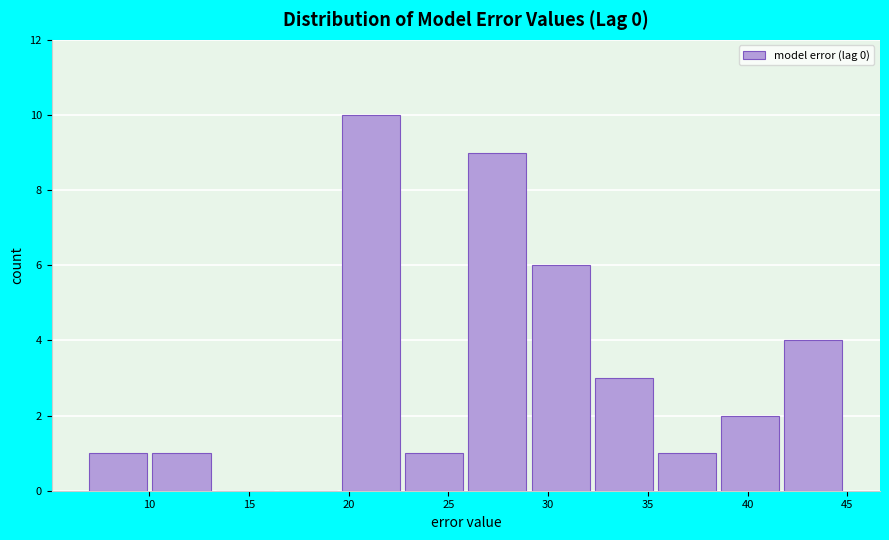

Reading left to right, list every bar in this chart as the range it spans on the x-axis followed by its height. Neither the bar edges nor the heights are printed on the chart, so give them approximately, as read against the axes.

7.0 to 10.0: 1
10.0 to 13.5: 1
13.5 to 16.5: 0
16.5 to 19.5: 0
19.5 to 23.0: 10
23.0 to 26.0: 1
26.0 to 29.0: 9
29.0 to 32.5: 6
32.5 to 35.5: 3
35.5 to 38.5: 1
38.5 to 42.0: 2
42.0 to 45.0: 4